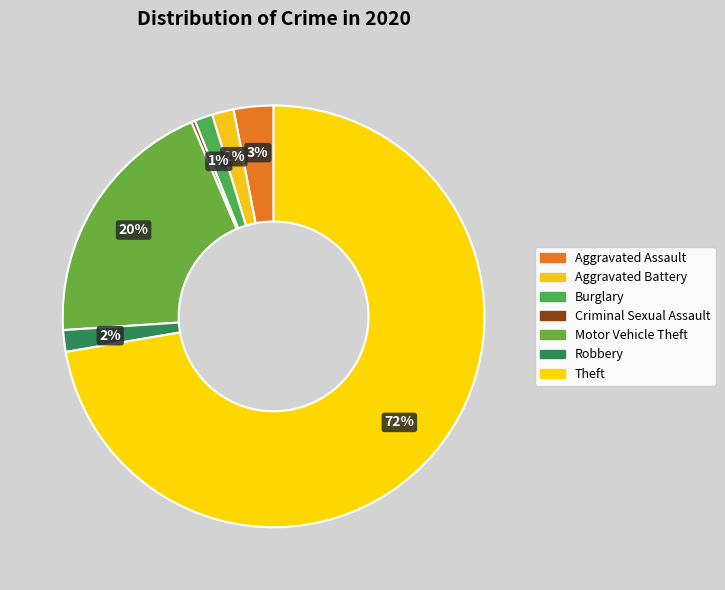

What is the change in value from Aggravated Assault to Burglary?

-6